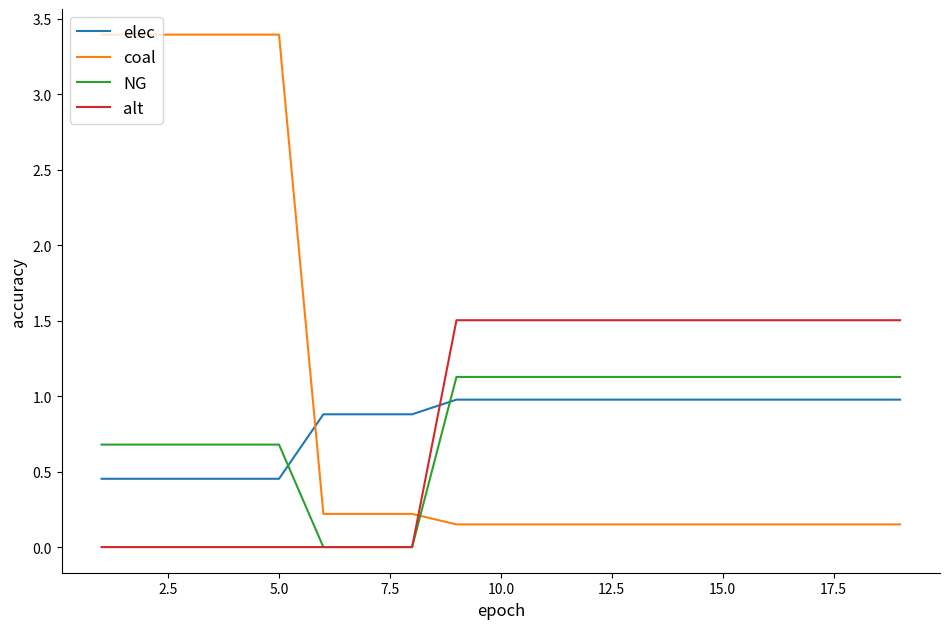

Rank the series by their maximum value, from lowest to highest.

elec, NG, alt, coal